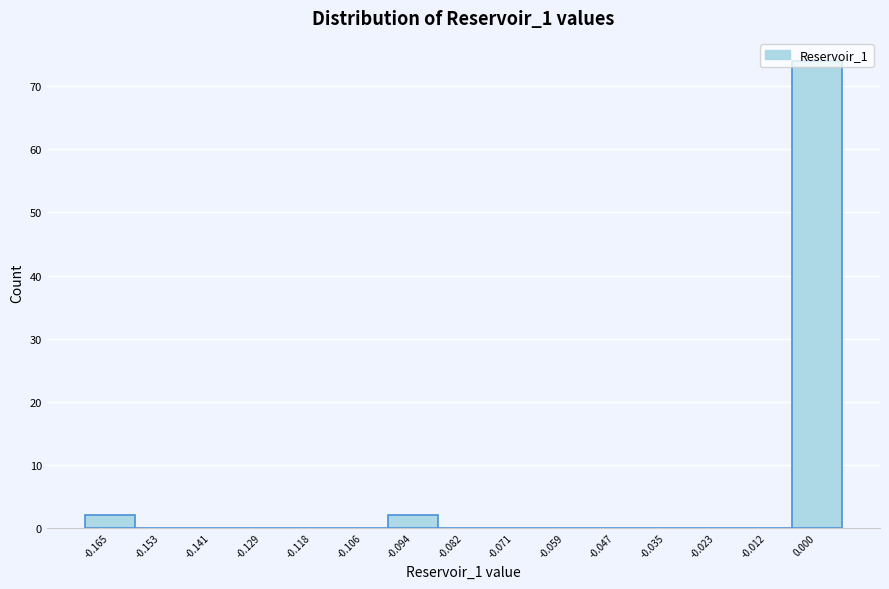

The value at -0.153 is 46. True or false?

False